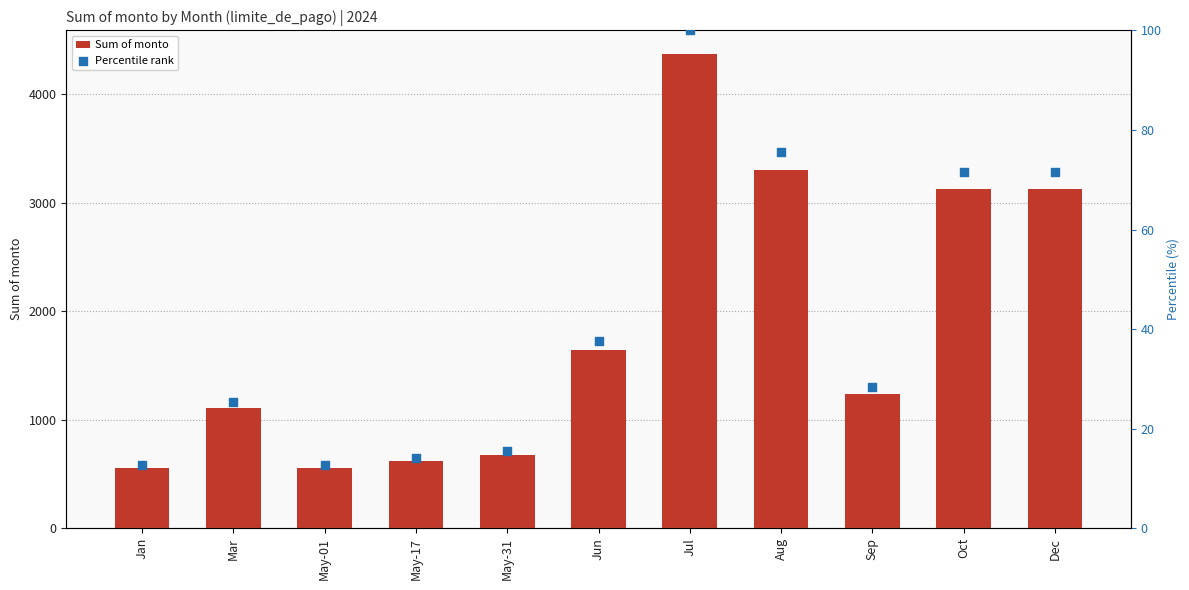

What are all the series names shown in the legend?

Sum of monto, Percentile rank